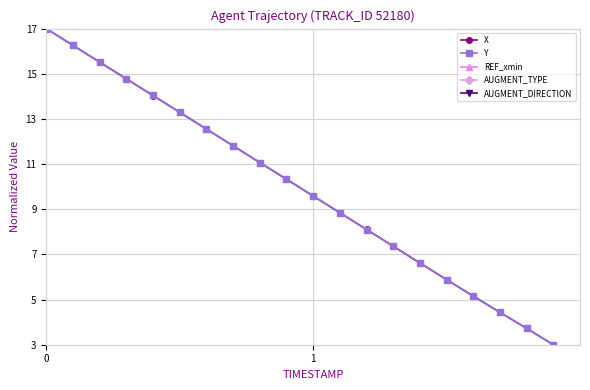

True or false: Y has more than 0 points higher than both neighbors.

False